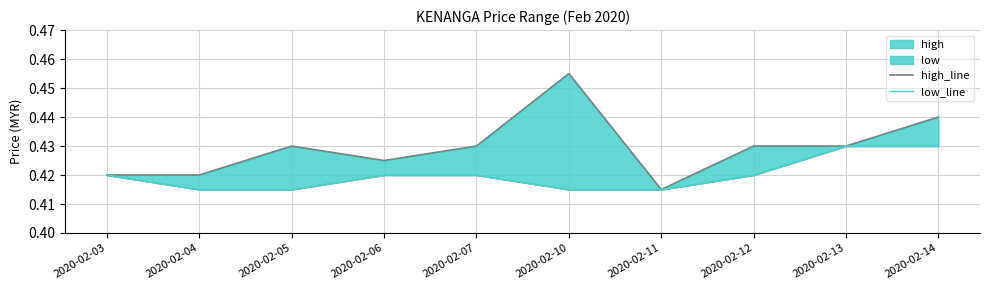

Between 2020-02-04 and 2020-02-11, which series saw the biggest shift?

high_line